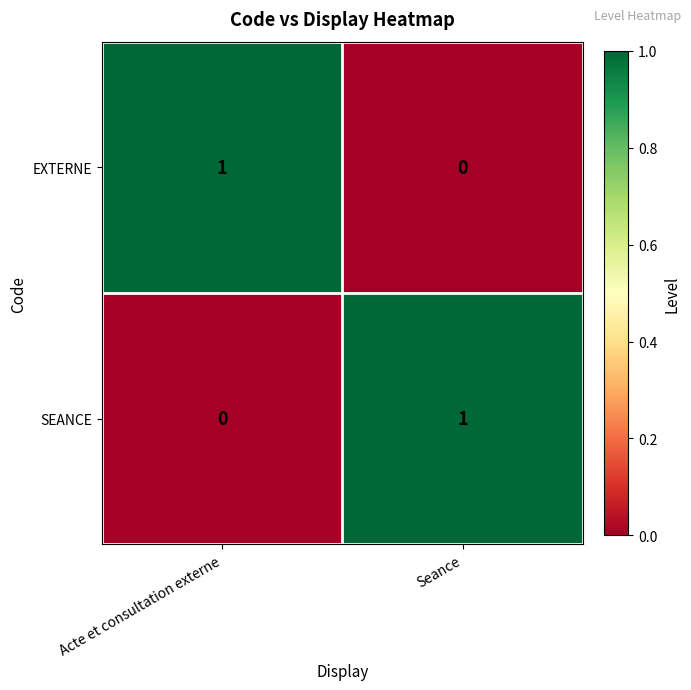

At which label does SEANCE reach its minimum?

Acte et consultation externe